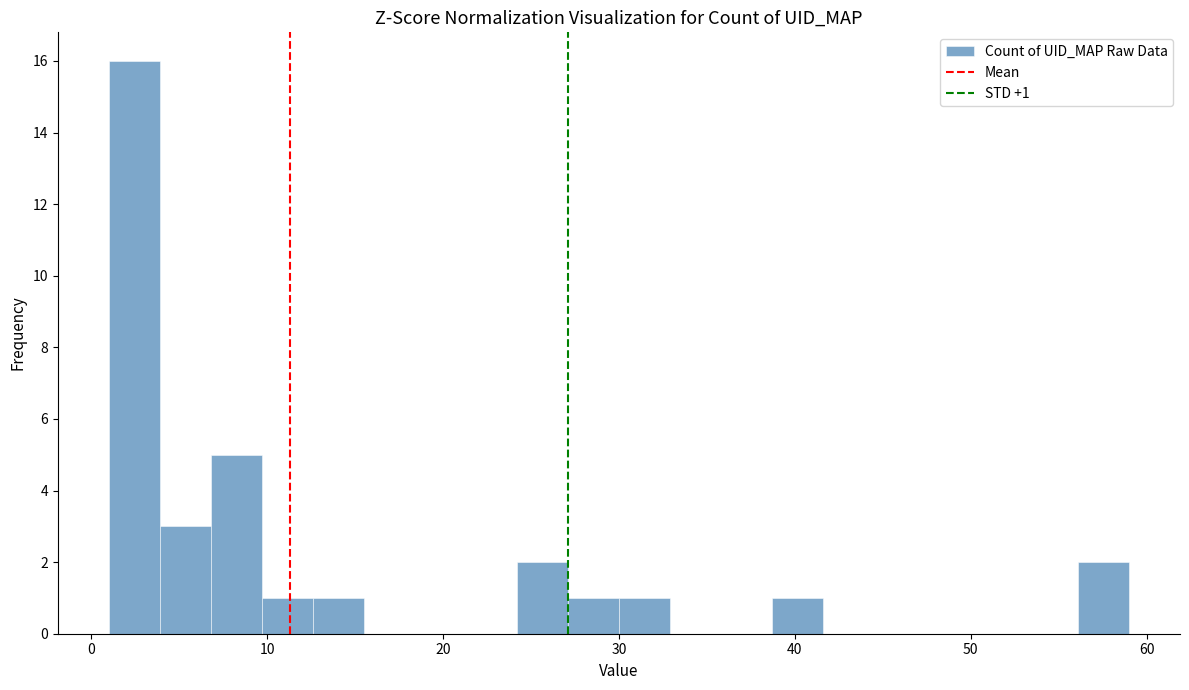

Read against the x-axis, roughly where is the centre of the tallest bar?

2